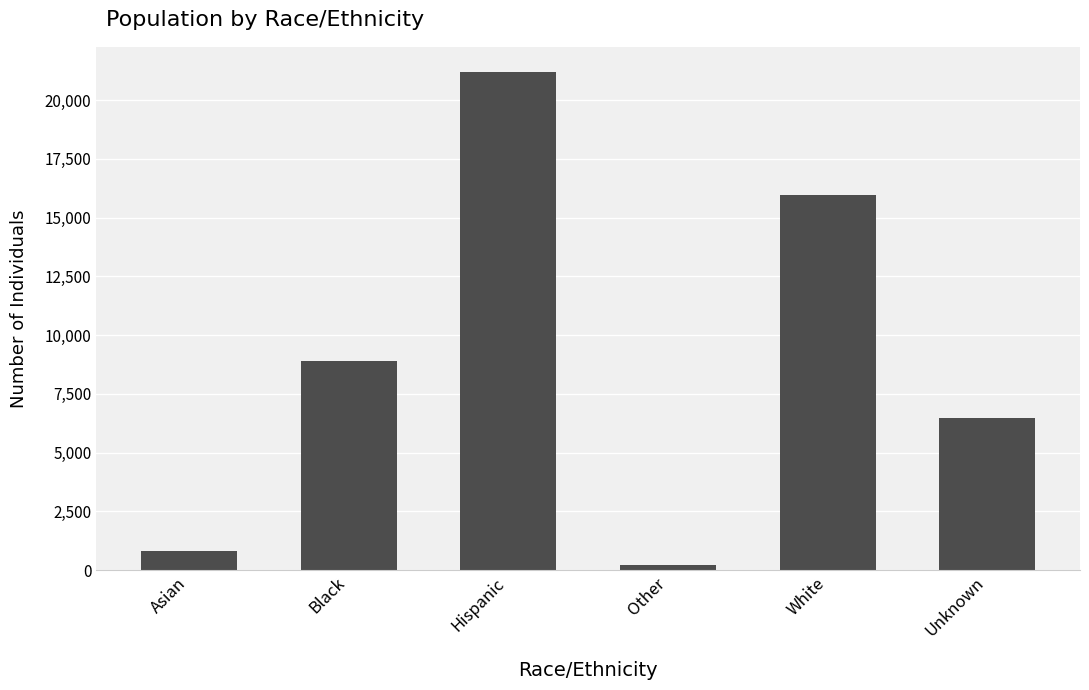

The value at White is 26963. True or false?

False